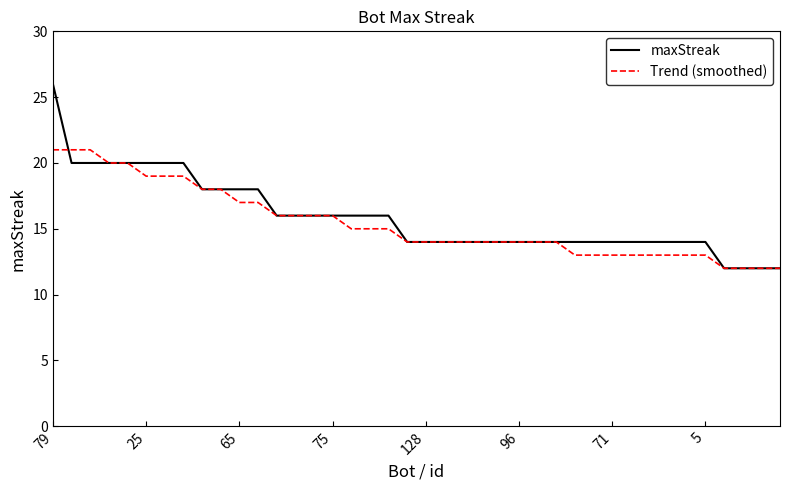

Which series has the widest spread of values?

maxStreak